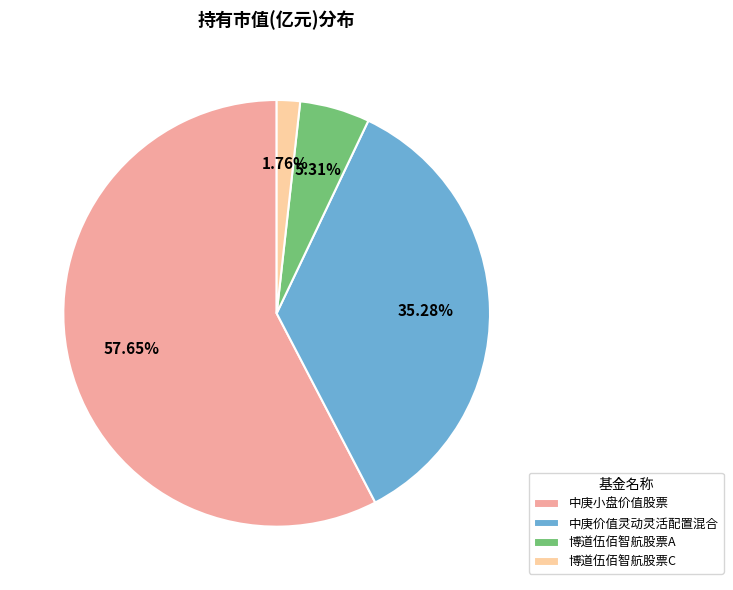

What is the largest slice in the pie chart?

中庚小盘价值股票